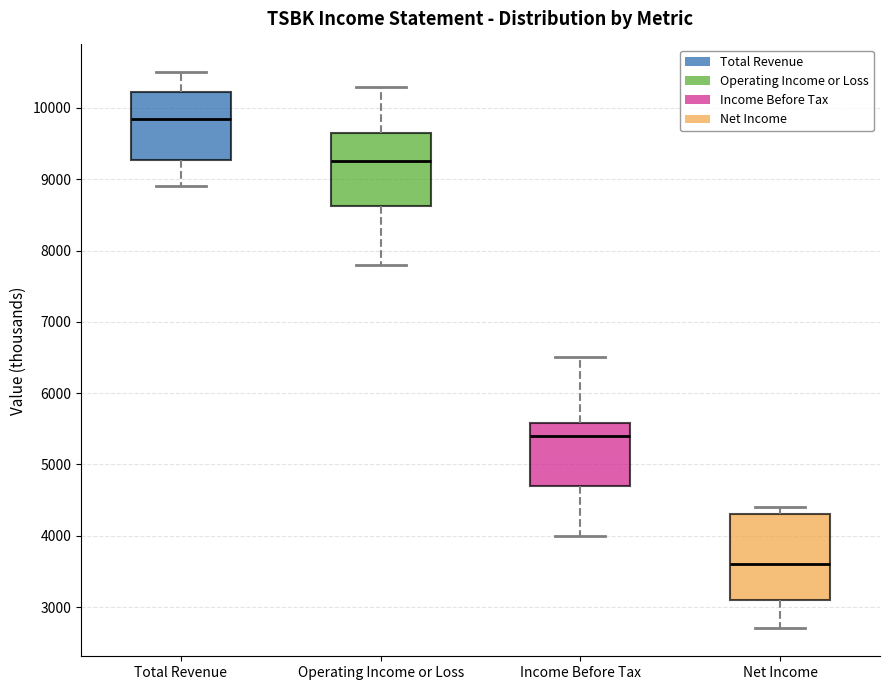

Where does the upper whisker of the box for Operating Income or Loss end on the y-axis? The values are not printed on the chart, so give them approximately, as read against the axis.

10300